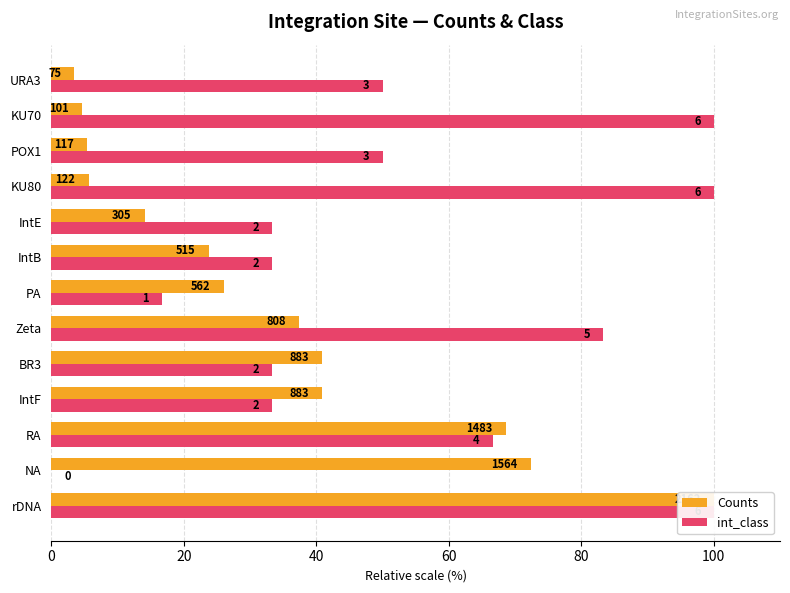

Reading right to left, list all the values displayed in this chart.

Counts: 3.5	4.7	5.4	5.6	14.1	23.8	26.0	37.4	40.8	40.8	68.6	72.3	100.0
int_class: 50.0	100.0	50.0	100.0	33.3	33.3	16.7	83.3	33.3	33.3	66.7	0.0	100.0